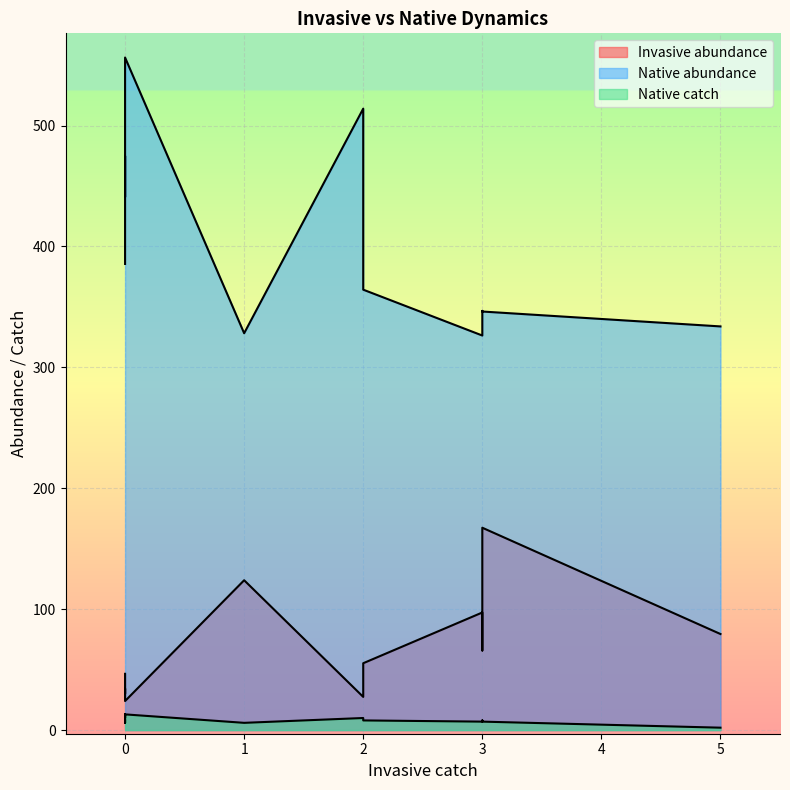

Where is the first local minimum for Native catch?

1